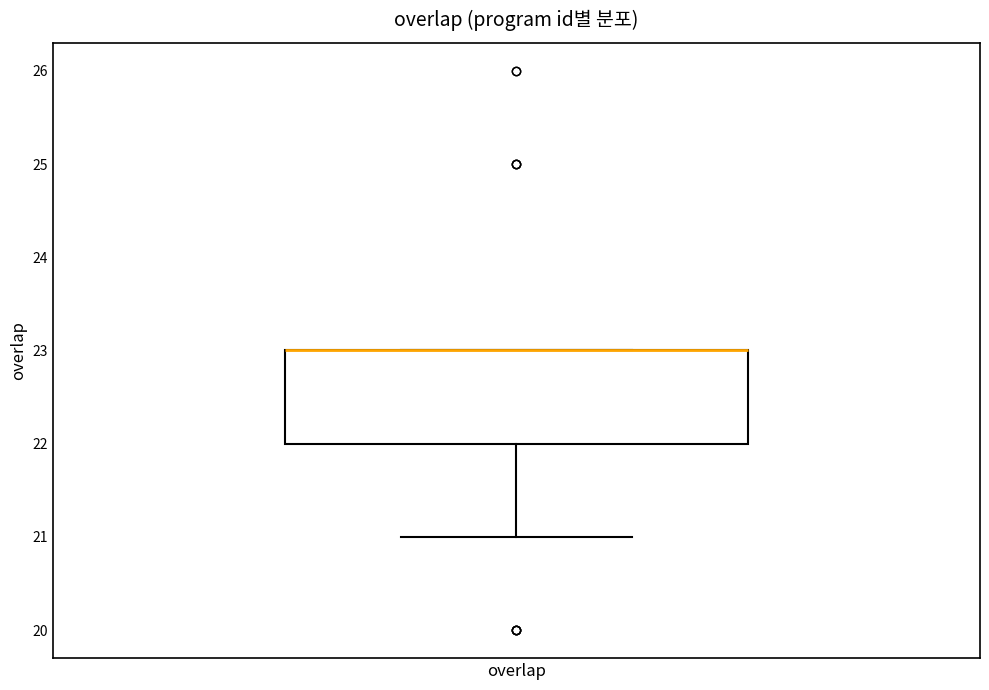

Read this box plot against the y-axis: the position of the median line, the range covered by the box, and the ends of both whiskers. The values are not printed on the chart, so give them approximately, as read against the axis.

median 23 (drawn on the box's upper edge), box 22 to 23, whiskers 21 to 23